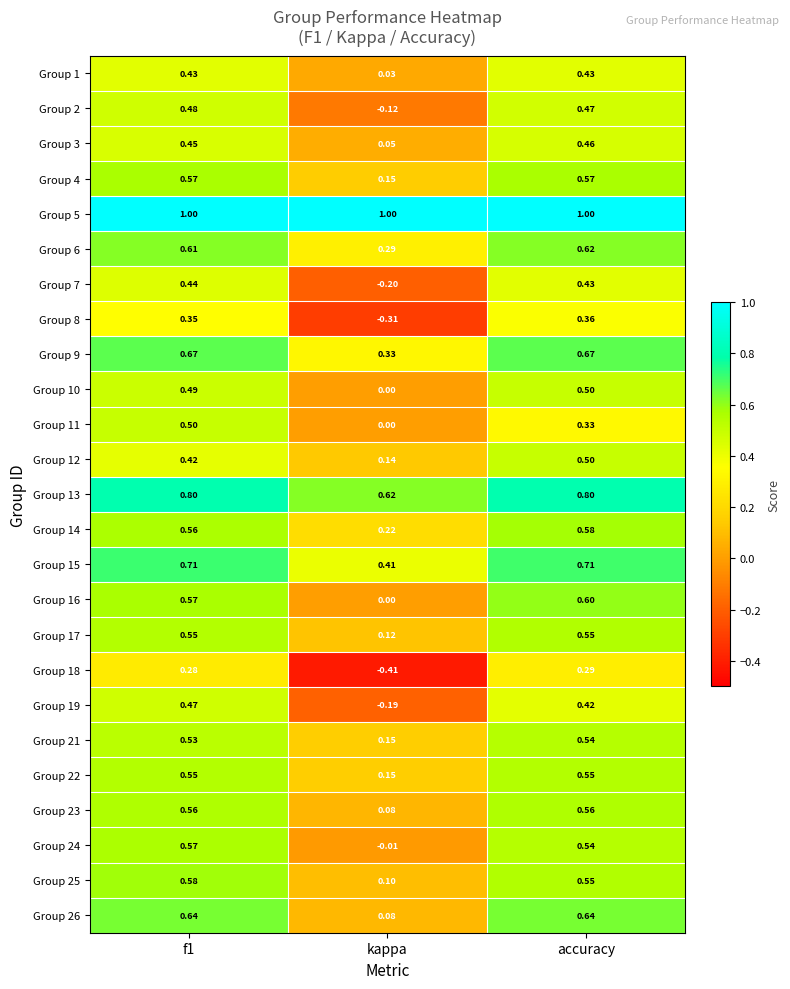

Which category has the lowest value across all series?

kappa